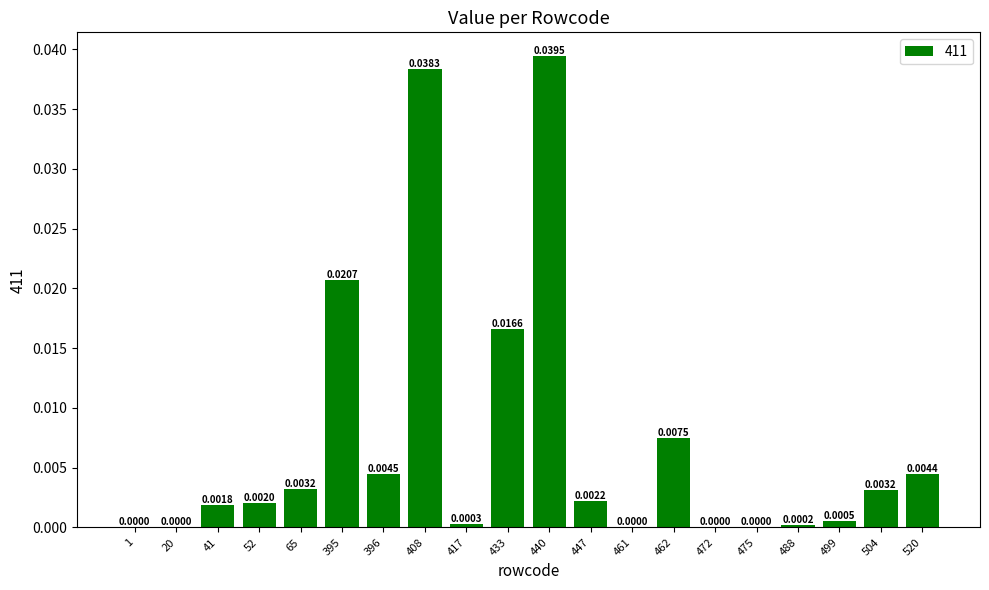

What is the sum of all values?

0.1